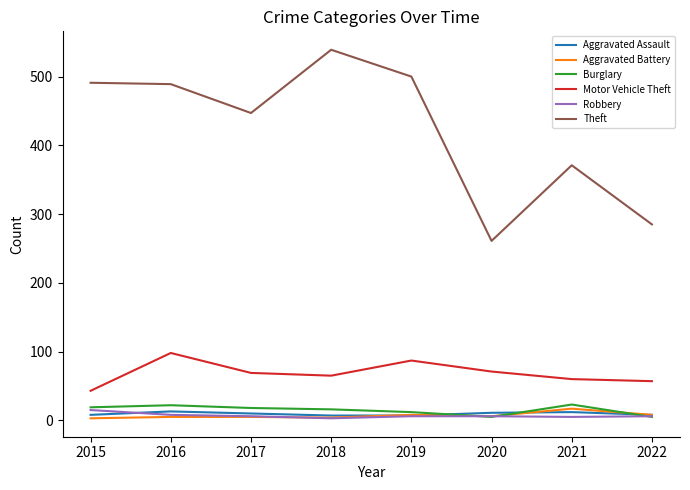

Does the chart have visible grid lines?

No